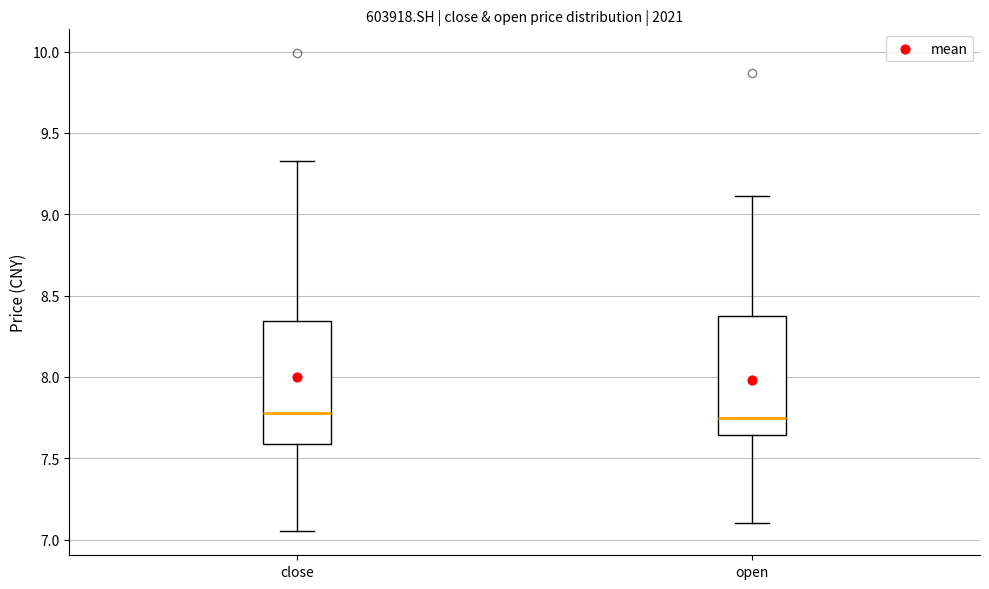

Reading left to right, transcribe this box plot: for each box, give where its median line is, the range the box spans, and where its two whiskers end, as read against the y-axis. The values are not printed on the chart, so give them approximately, as read against the axis.

close: median 7.80, box 7.60 to 8.35, whiskers 7.05 to 9.35
open: median 7.75, box 7.65 to 8.35, whiskers 7.10 to 9.10